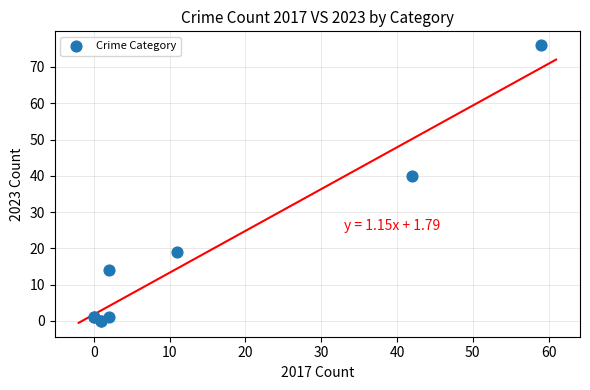

What Y value in the scatter plot is closest to 38?

40